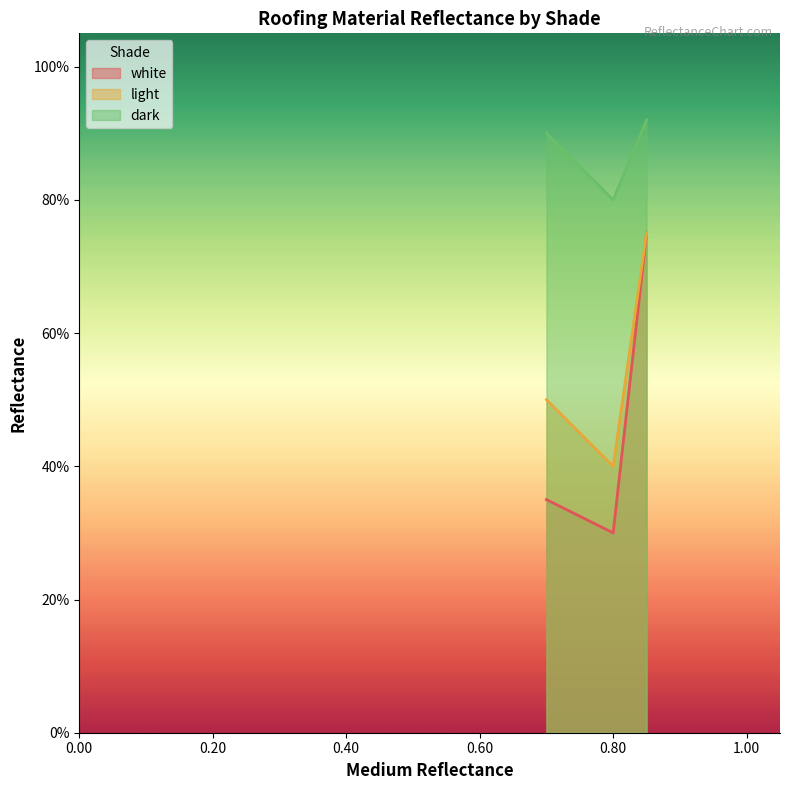

What are all the series names shown in the legend?

white, light, dark